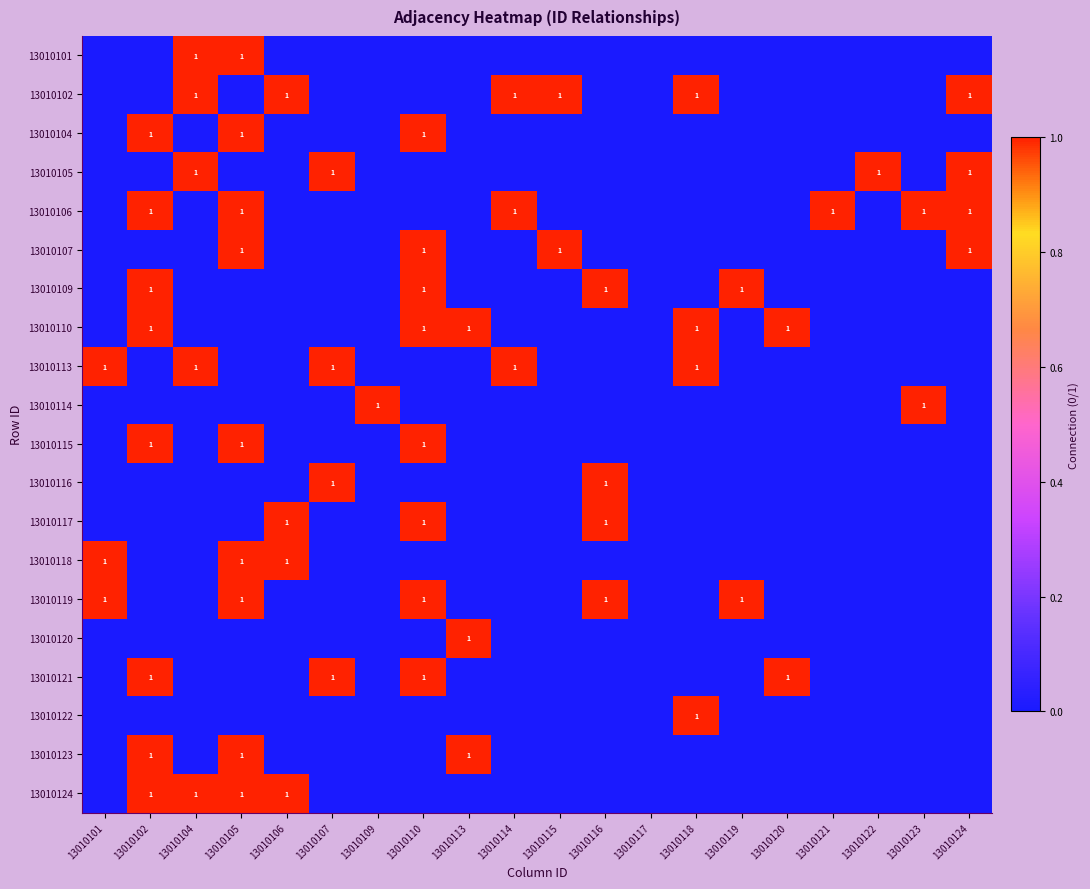

Rank the series by their maximum value, from lowest to highest.

13010101, 13010102, 13010104, 13010105, 13010106, 13010107, 13010109, 13010110, 13010113, 13010114, 13010115, 13010116, 13010117, 13010118, 13010119, 13010120, 13010121, 13010122, 13010123, 13010124